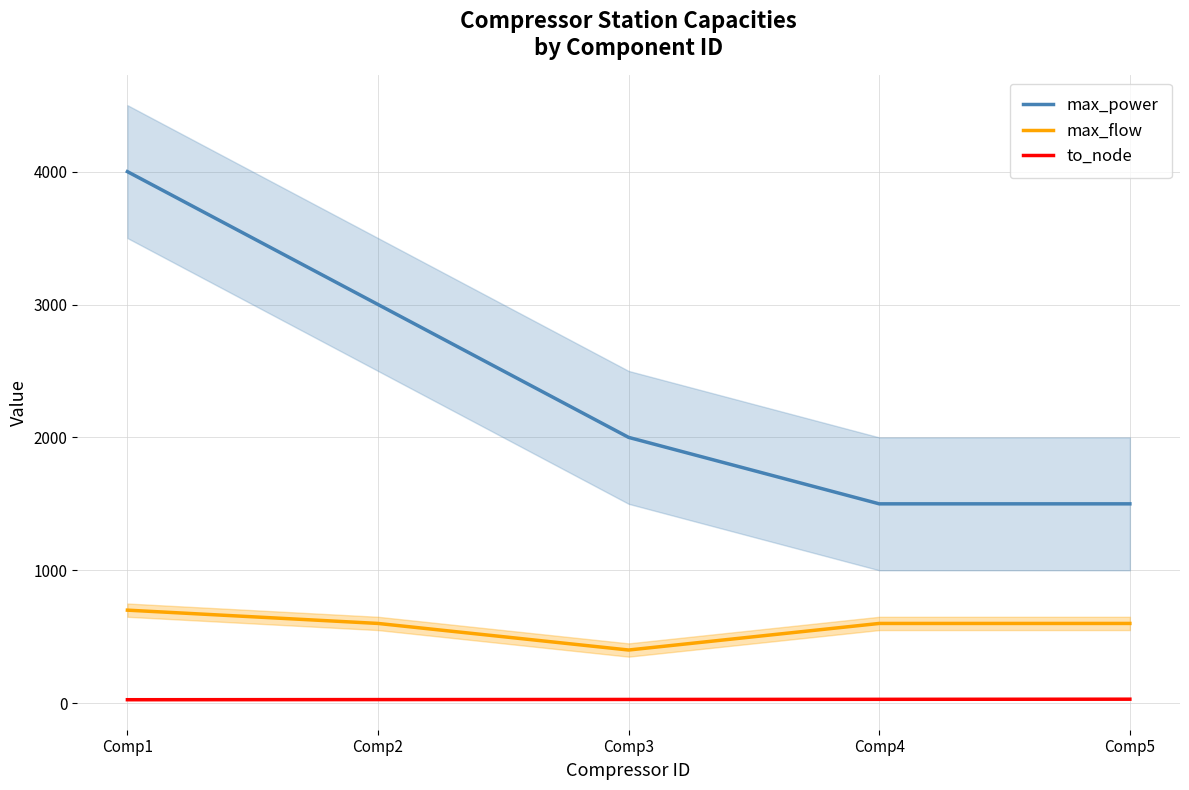

Is the value of max_power at Comp5 greater than the value of to_node at Comp1?

Yes